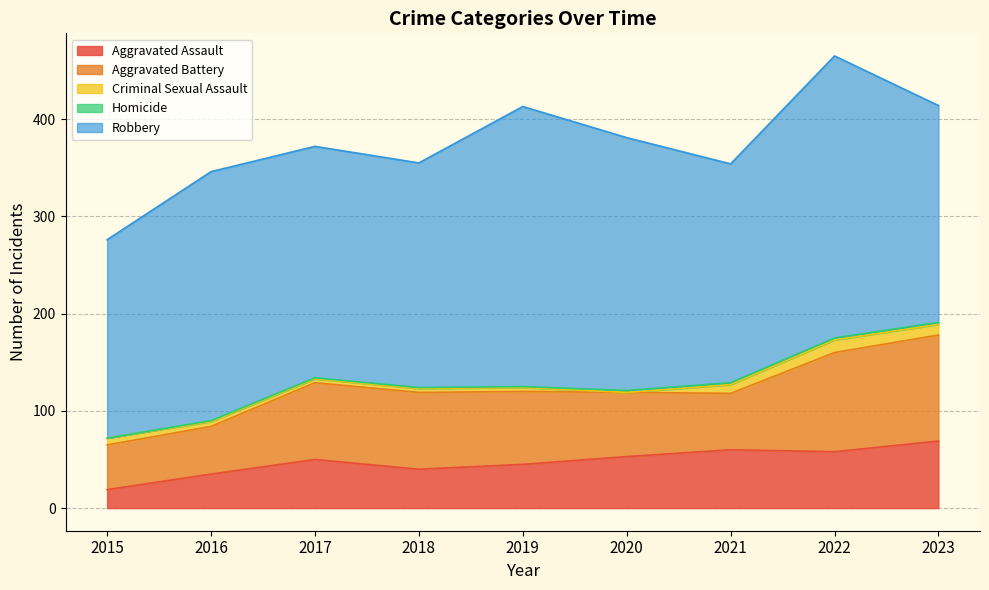

How many interior local peaks does the Aggravated Assault series have?

2